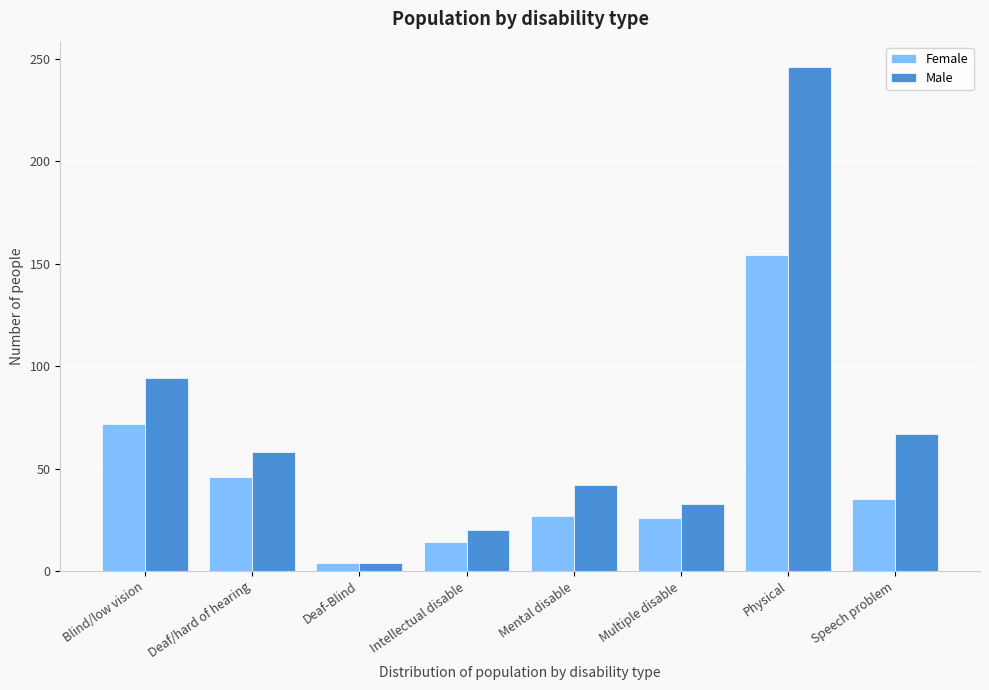

The value of Male at Speech problem is 23. True or false?

False